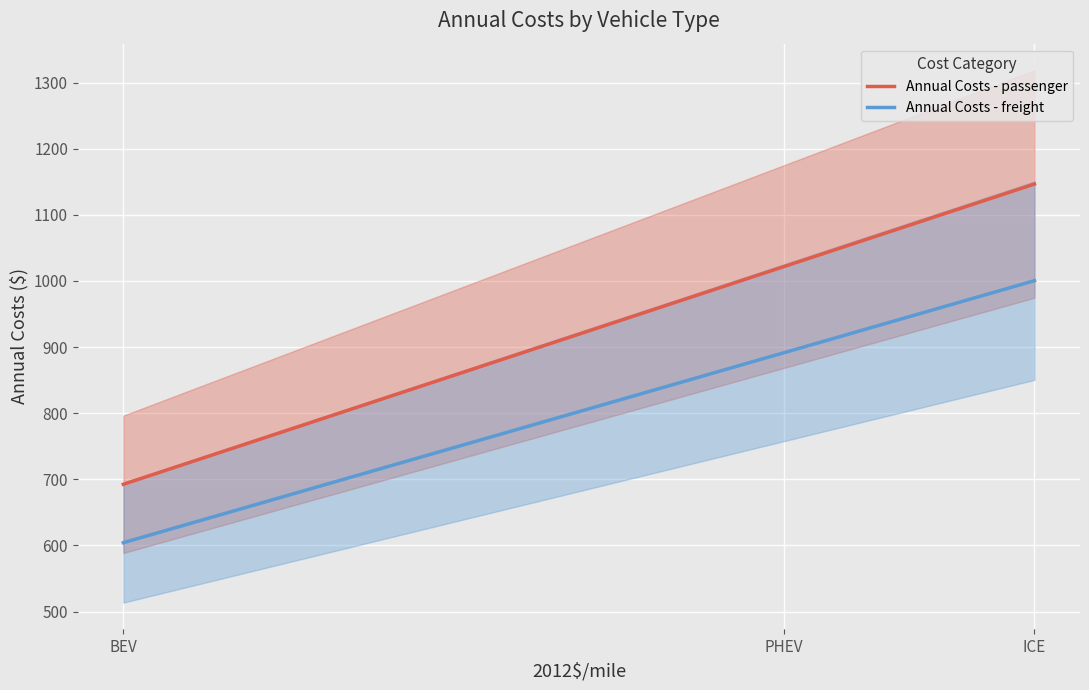

List the labels in order of Annual Costs - freight value, largest first.

ICE, PHEV, BEV